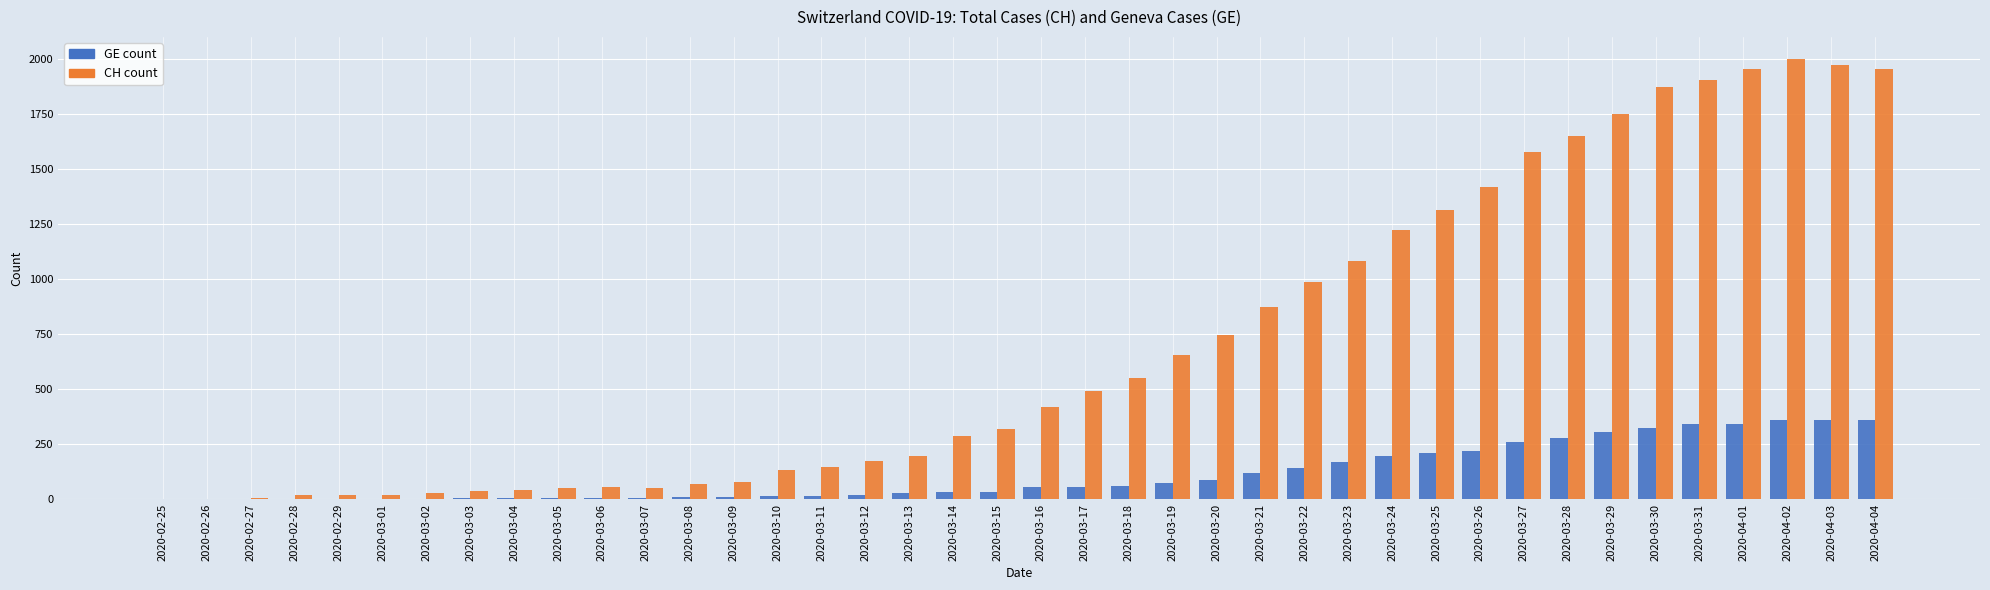

What is the highest value of the CH count series?

2002